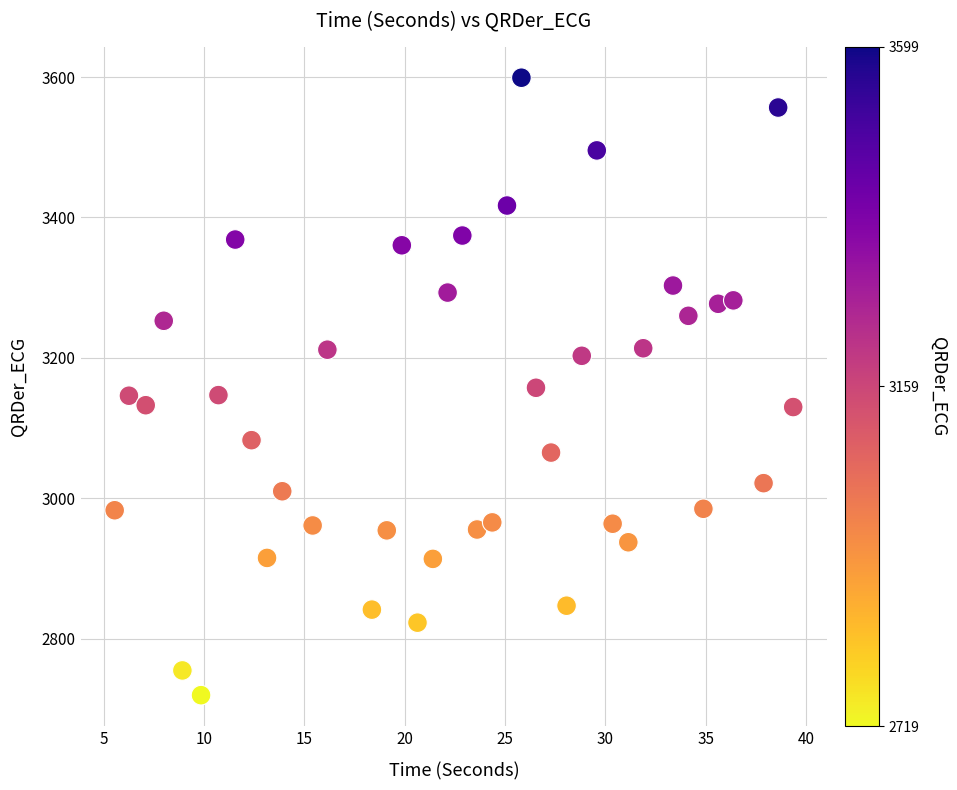

What is the range of X values (max minus min)?

33.8